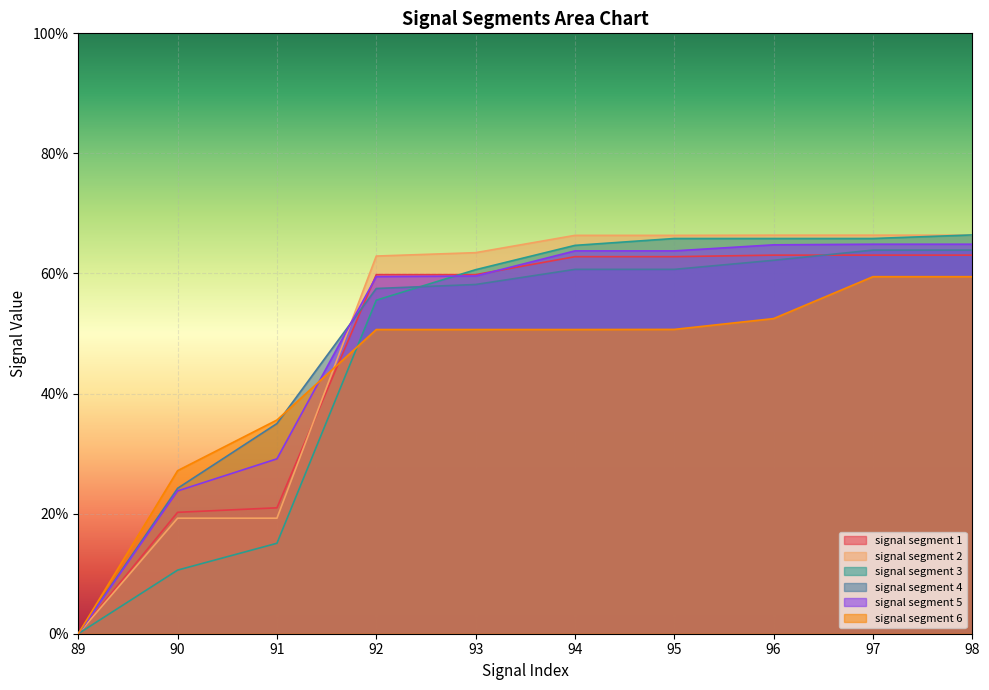

What is the total value across all series at 96?

3.7